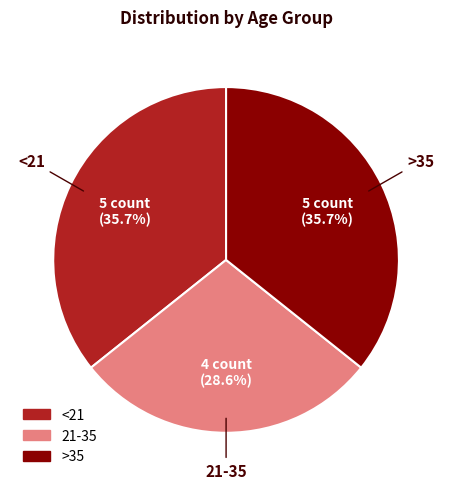

True or false: 21-35 accounts for 29% of the total.

True